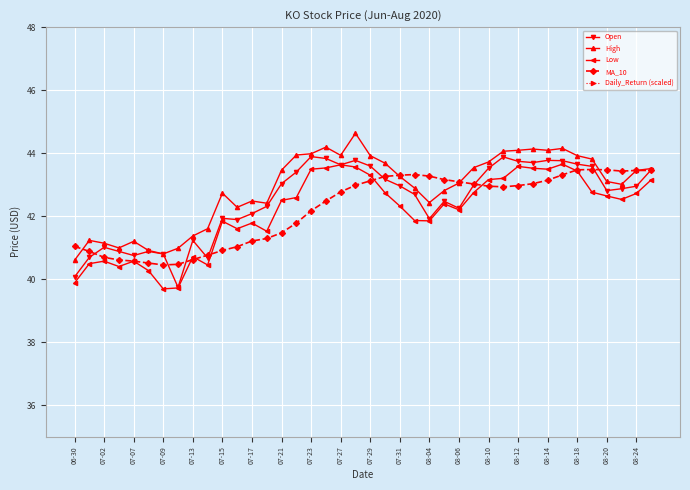

True or false: High has a value of 43.9 at 08-18.

True